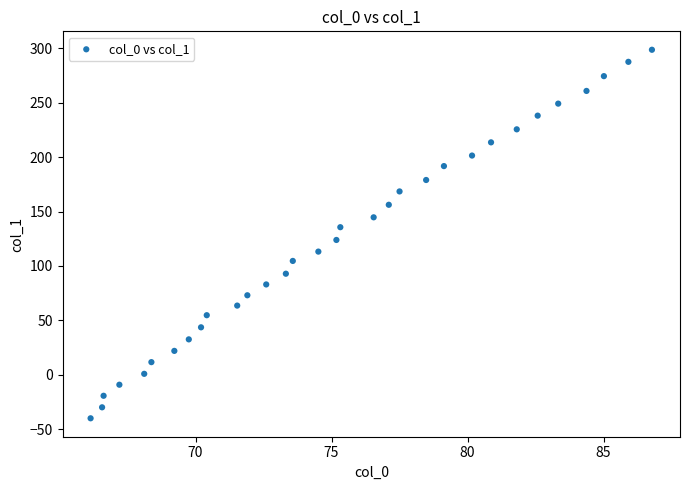

What is the range of X values (max minus min)?

20.6